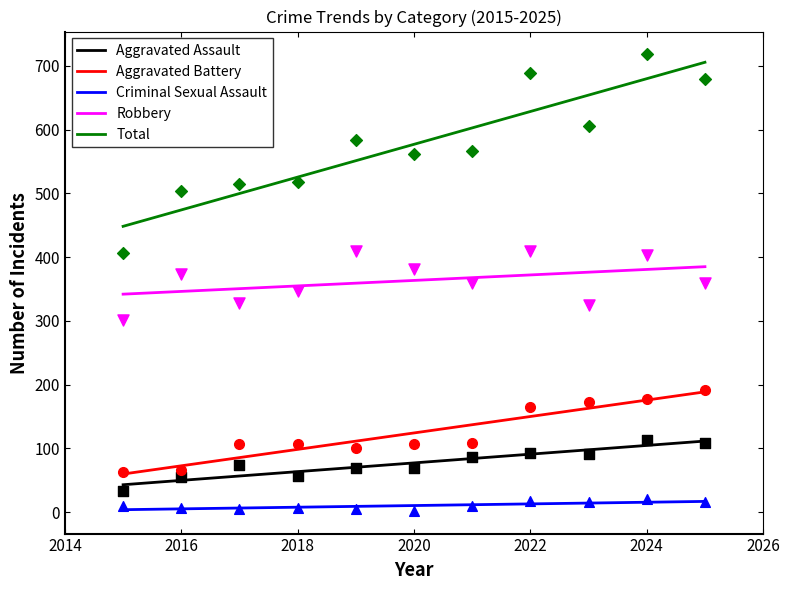

True or false: Robbery and Aggravated Assault cross at least once.

False